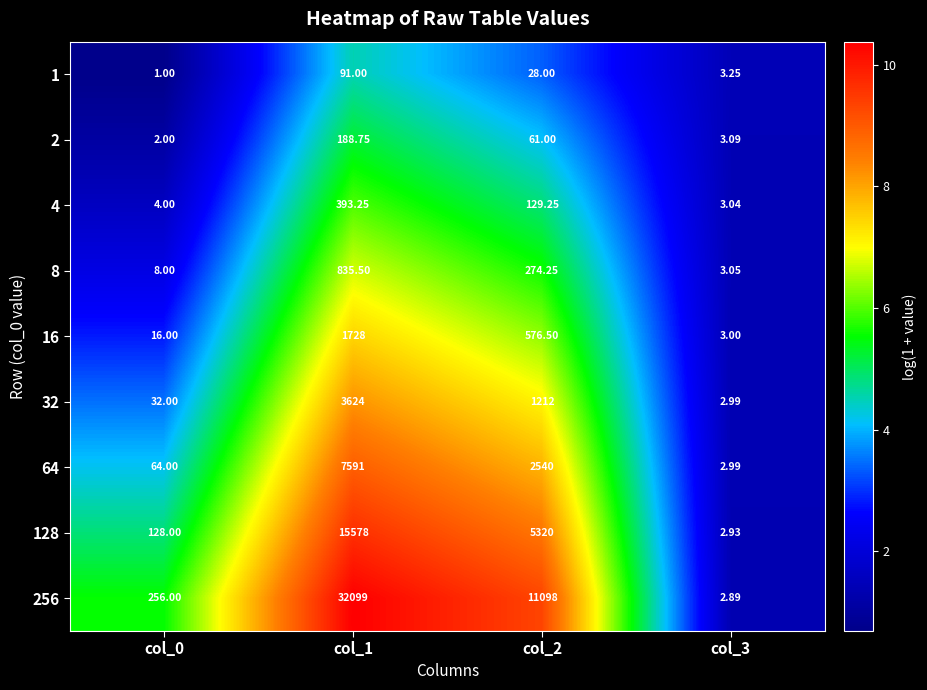

Is the value of 8 at col_0 greater than the value of 64 at col_0?

No